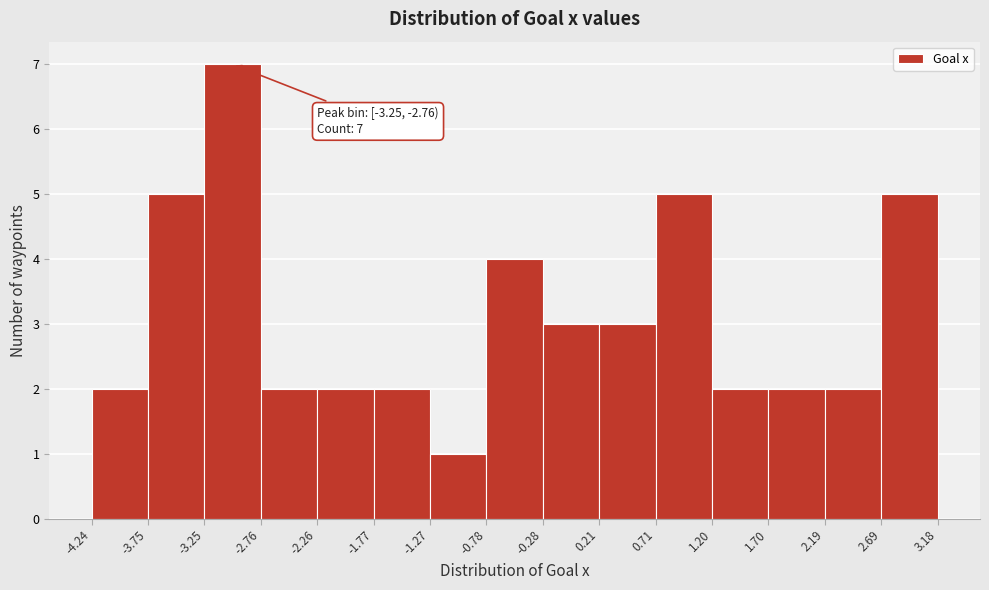

Over which range of the x-axis is the bar tallest?

-3.25 to -2.76